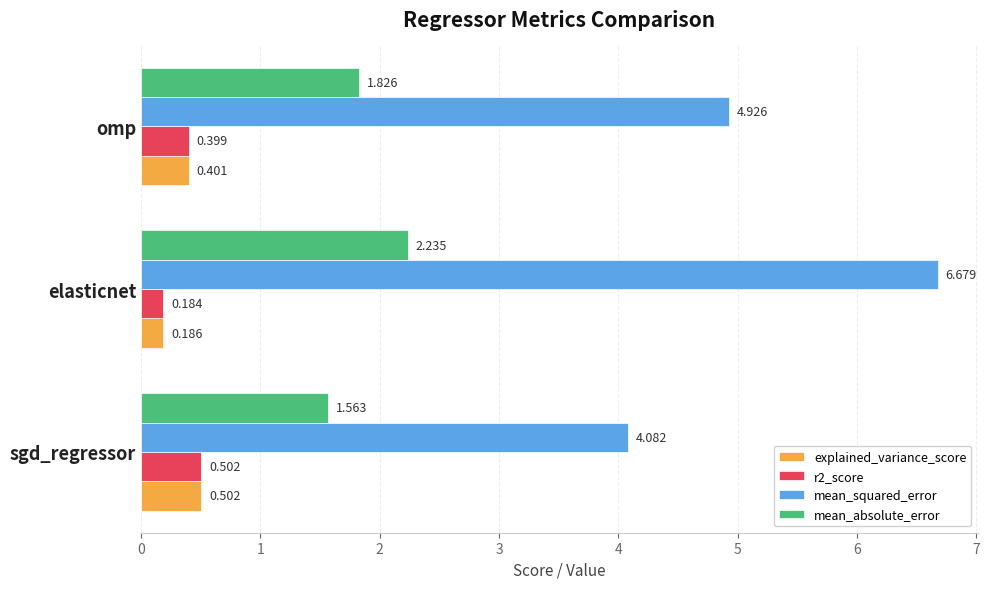

Which series has the widest spread of values?

mean_squared_error